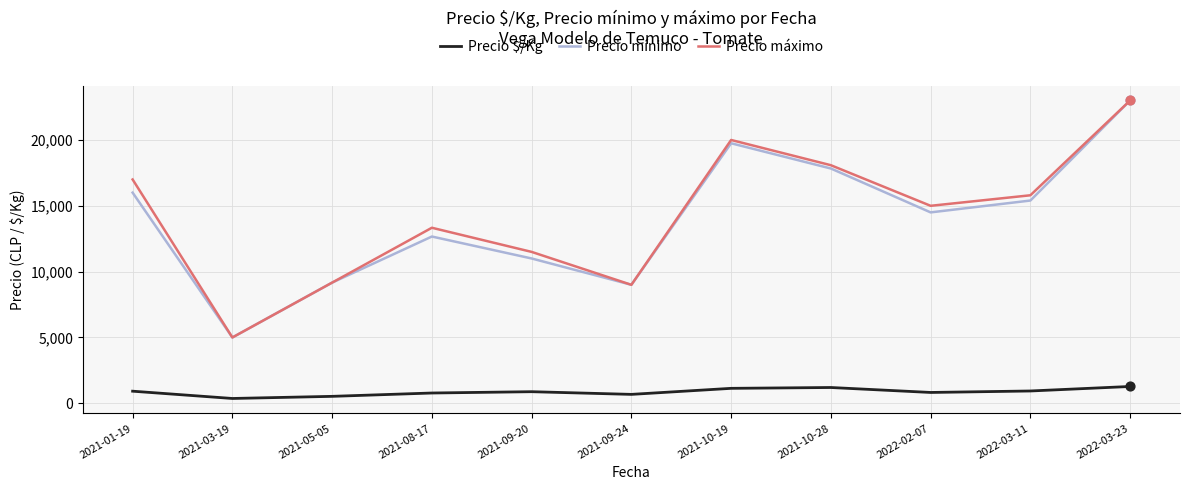

What is the spread (max minus min) of values at 2021-09-20?

10618.7